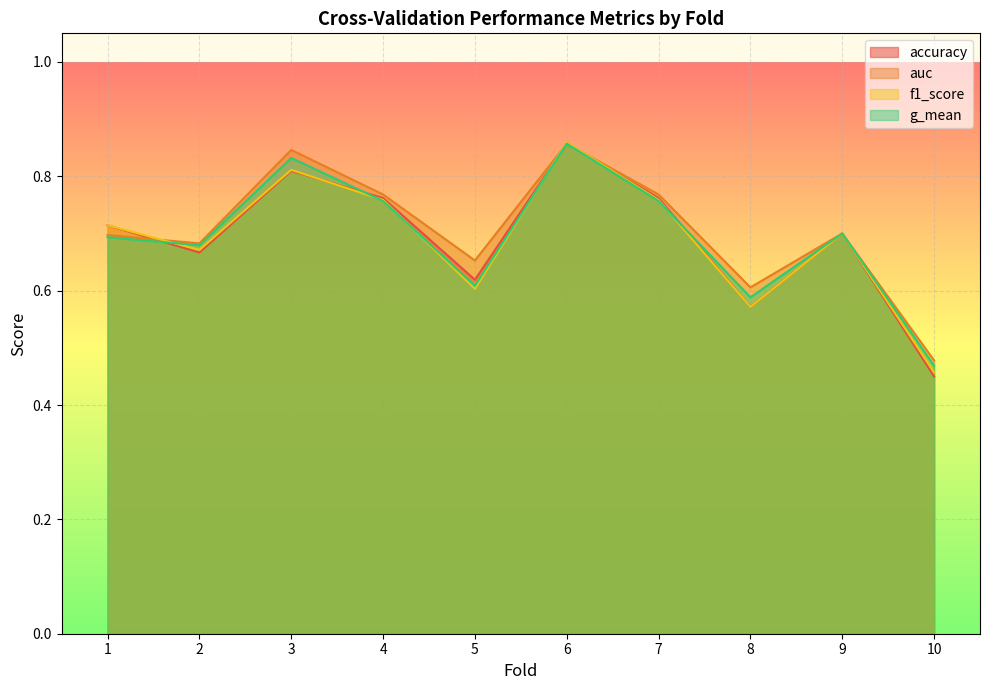

The g_mean series shows 0.9 at 6. True or false?

True